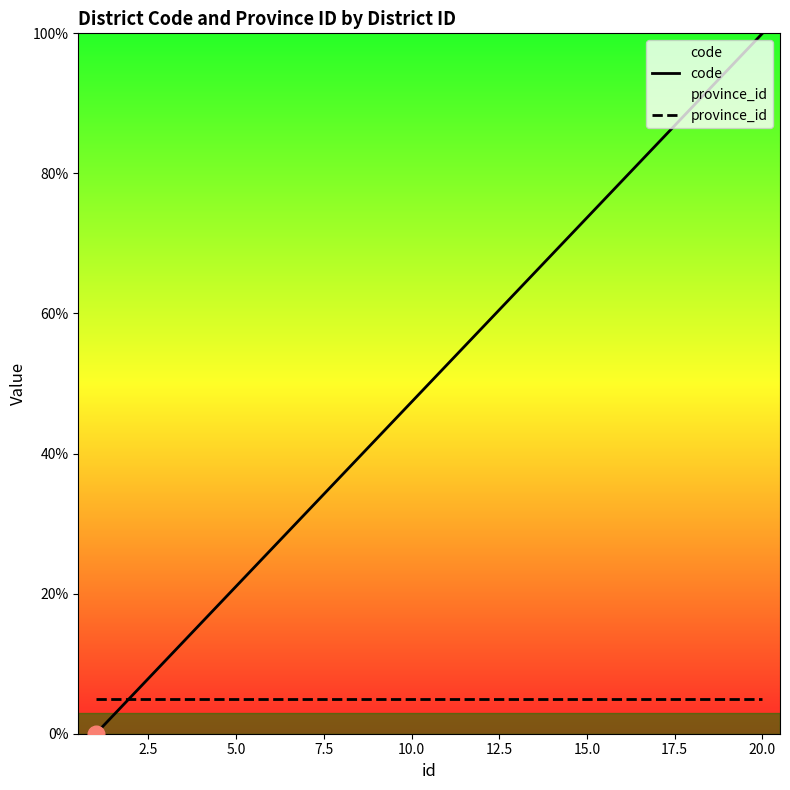

What is the maximum value for code?

100.0